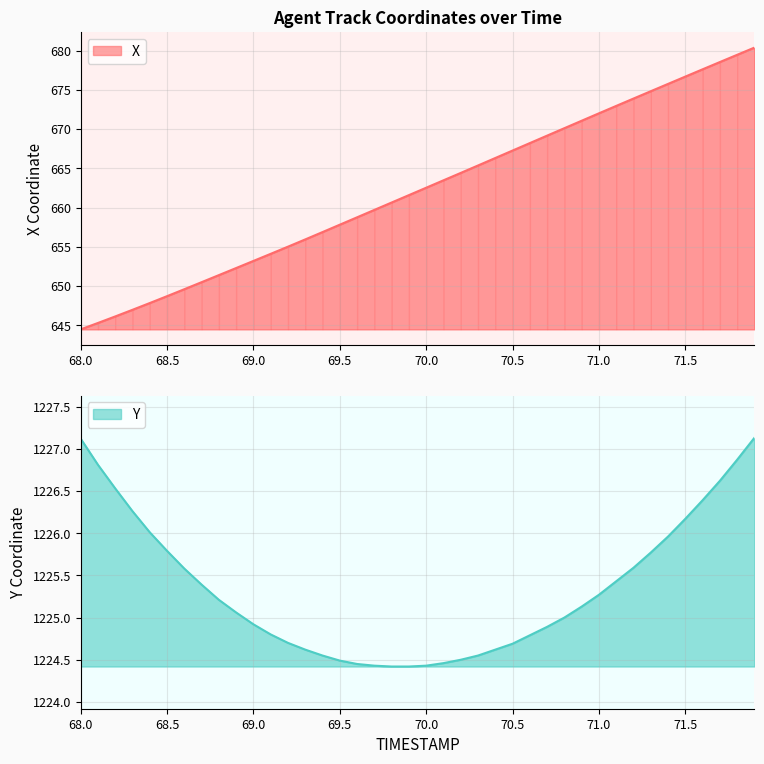

True or false: X and Y cross at least once.

False